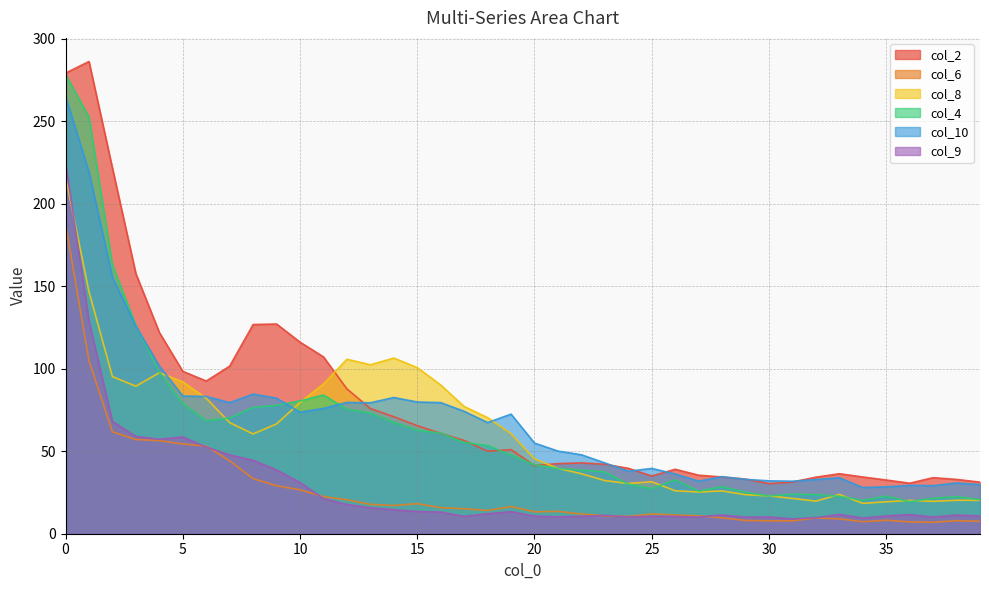

The value of col_10 at 35 is 7.2. True or false?

False